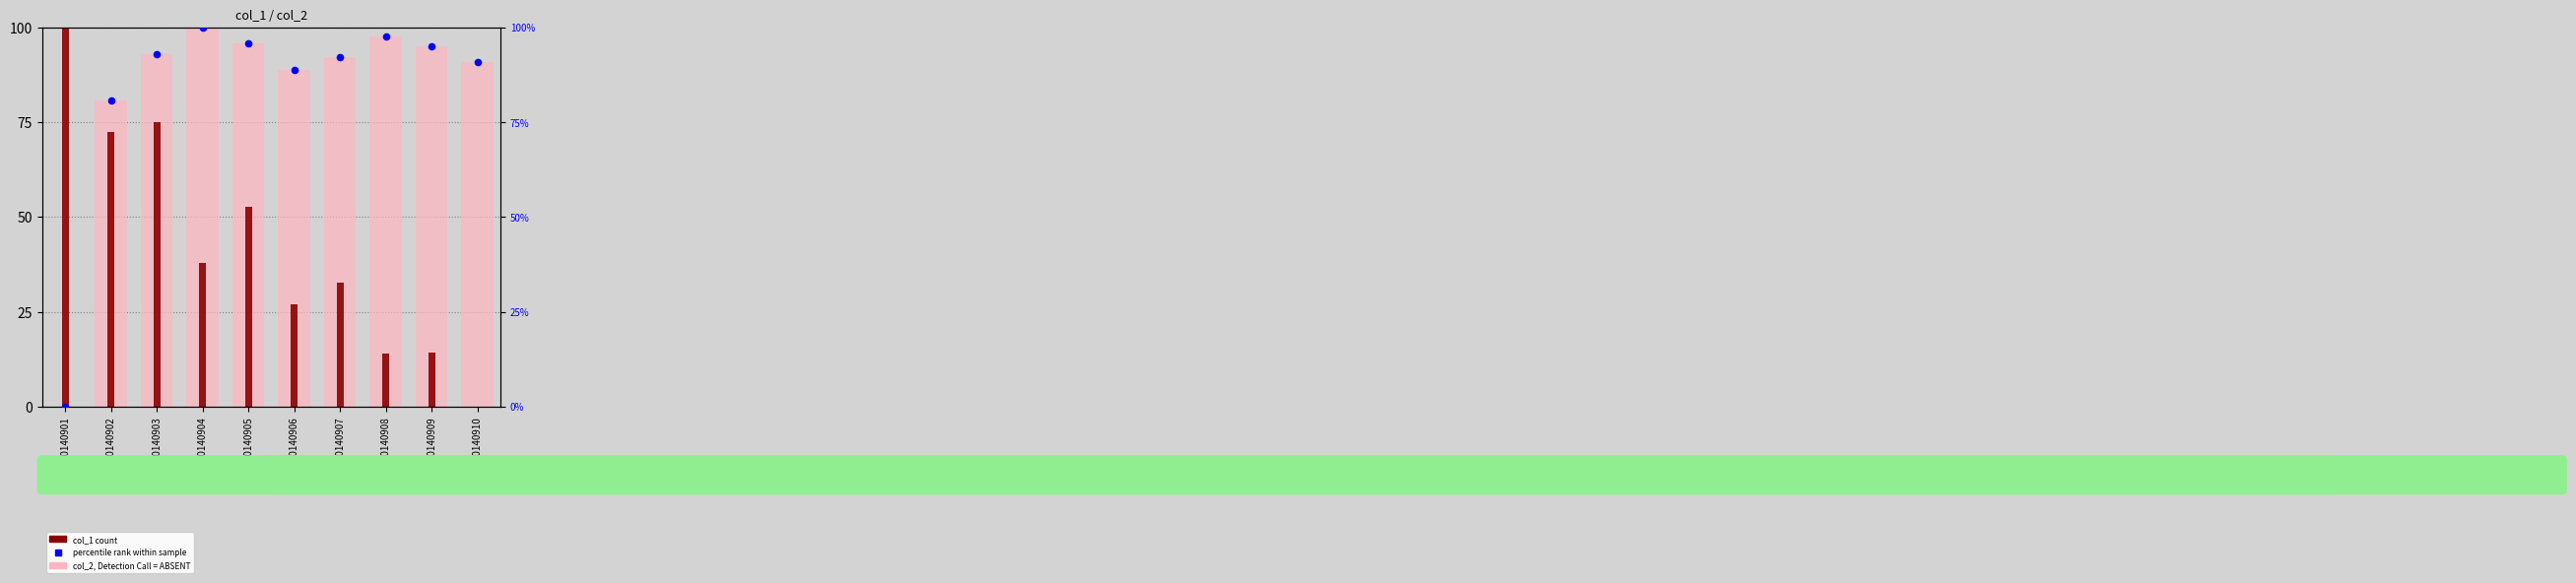

Which series has the largest total across all categories?

col_2, Detection Call = ABSENT